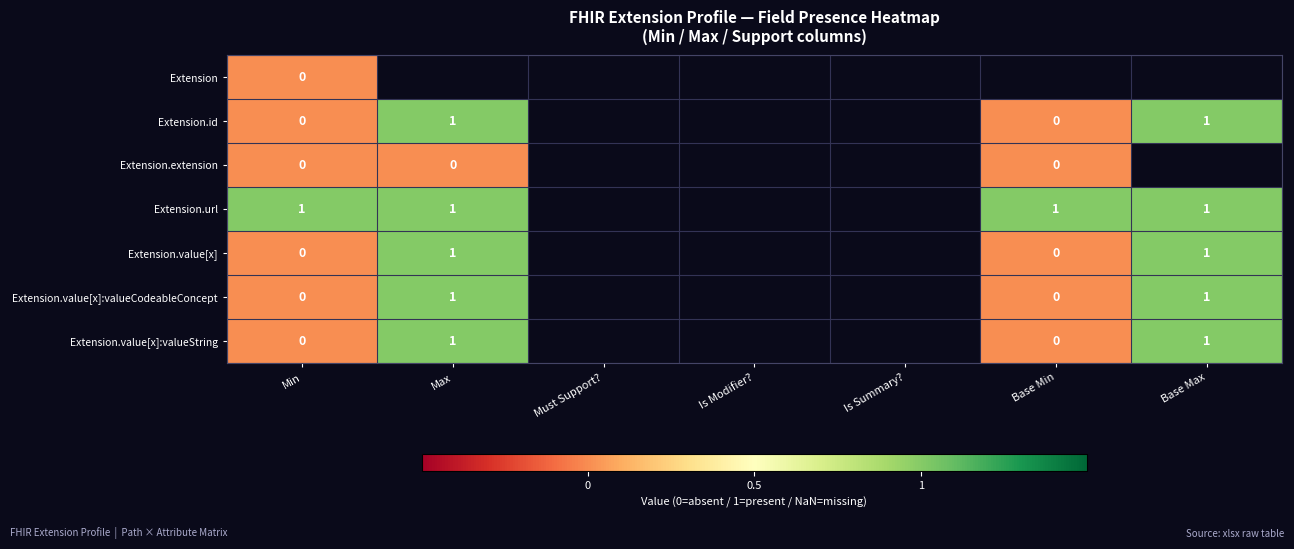

True or false: Extension.url has a value of 1 at Max.

True